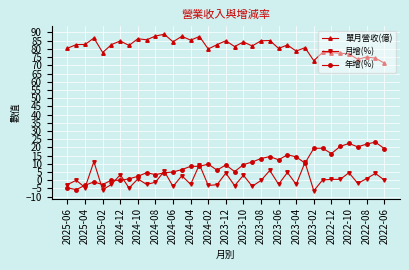

Which series has the largest total across all categories?

單月營收(億)